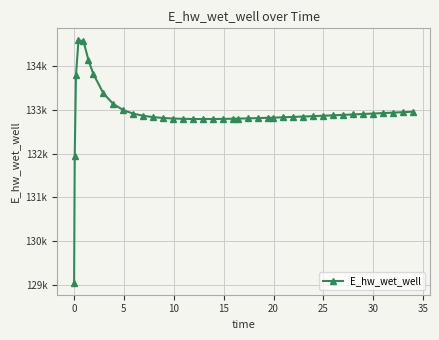

Does the chart have visible grid lines?

Yes